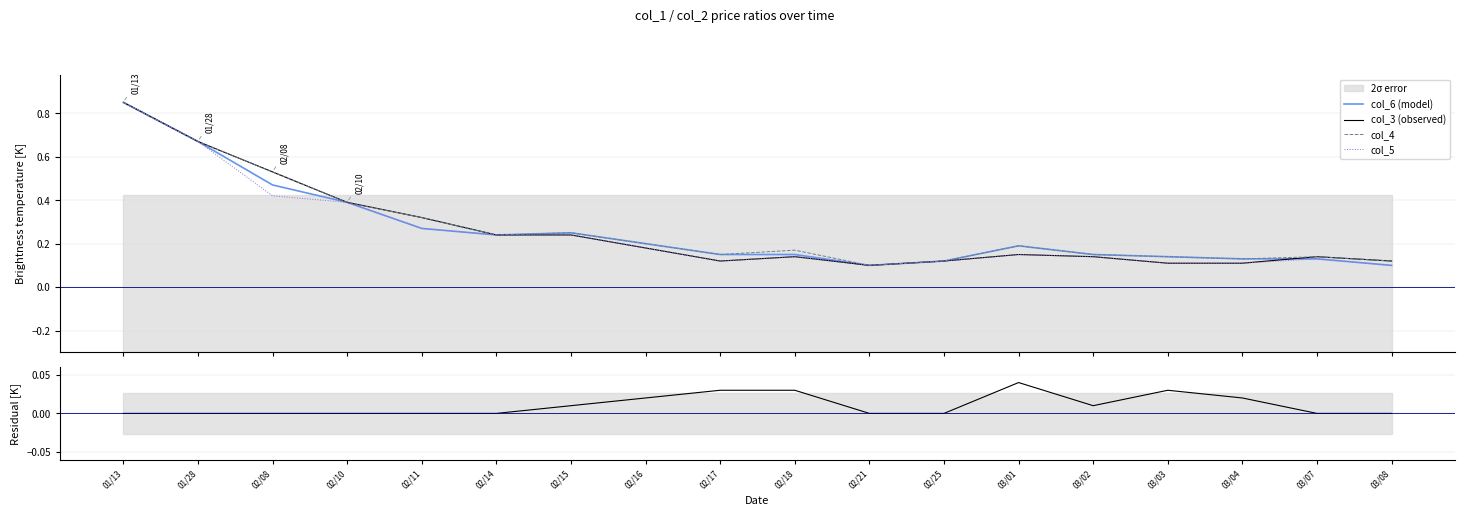

At which category does col_4 reach its first local peak?

02/15